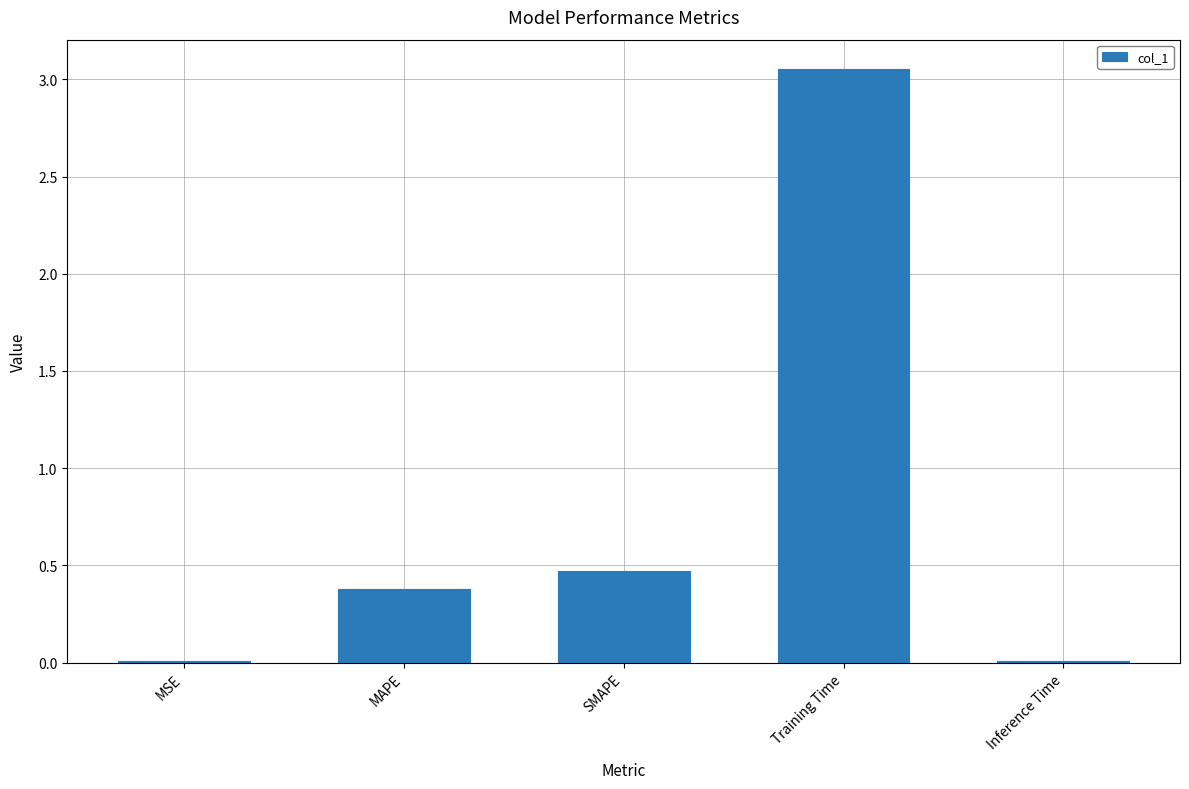

What is the change in value from MAPE to Training Time?

+2.7